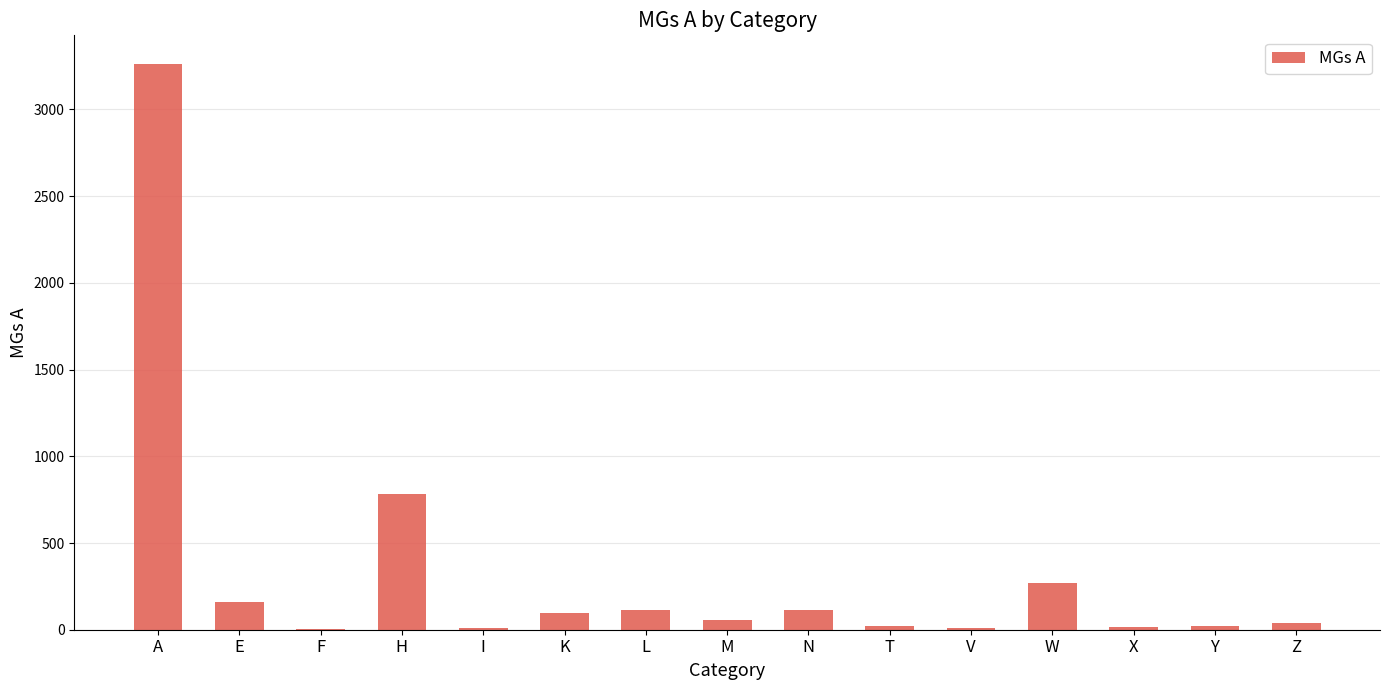

Between E and T, which is larger?

E